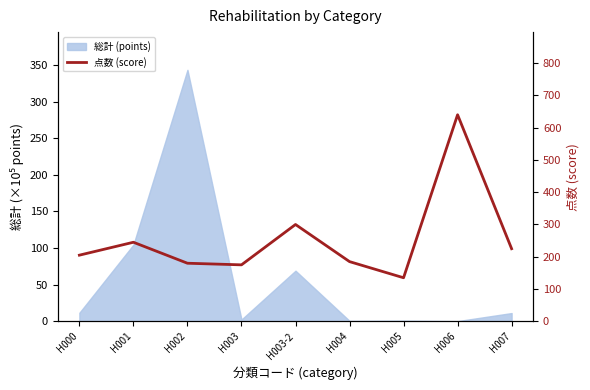

How many lines are shown in the chart?

1